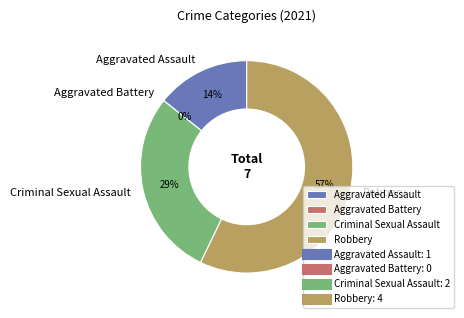

To the nearest percent, what percentage of the pie is Robbery?

57%